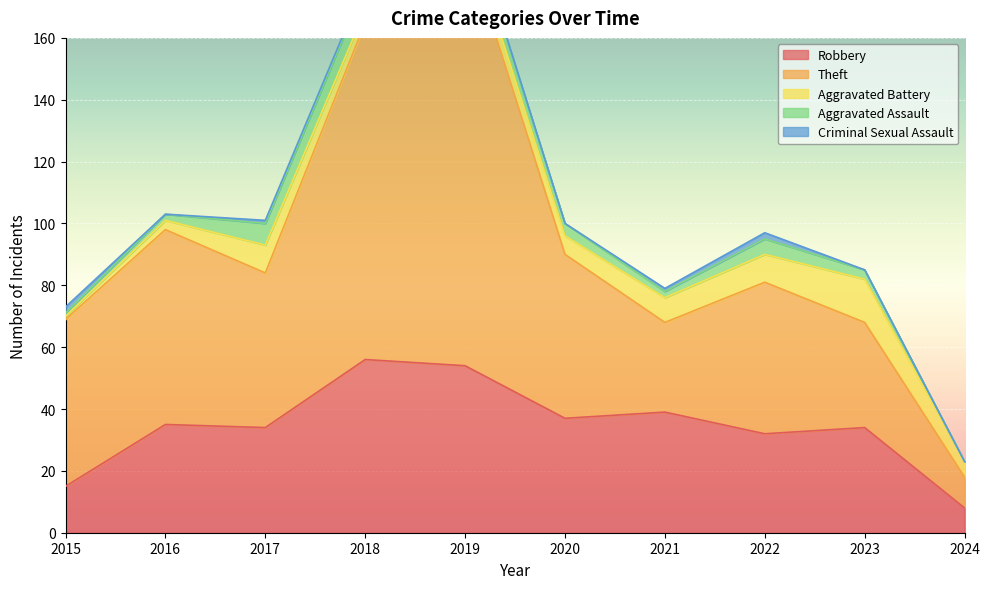

At which category does Aggravated Assault reach its first local valley?

2021